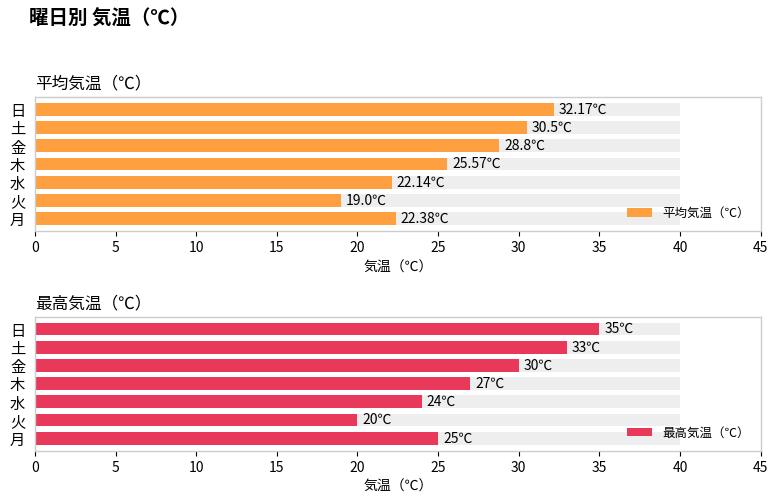

Rank the series by their maximum value, from lowest to highest.

平均気温（℃）, 最高気温（℃）